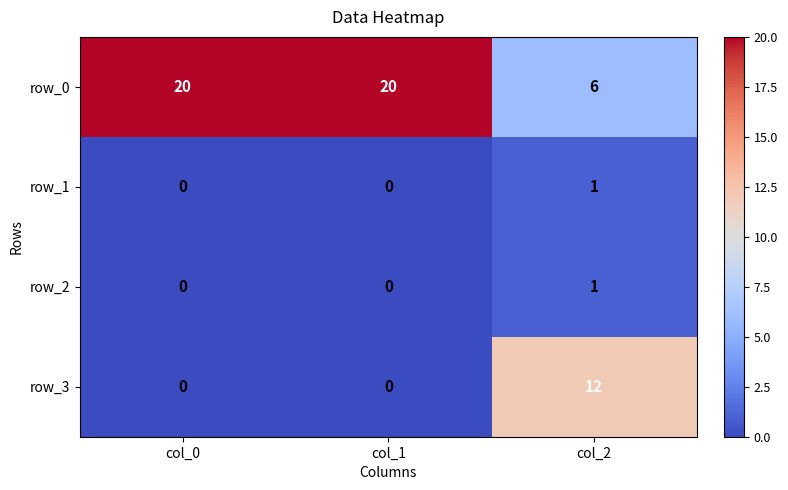

What is the total value across all series at col_2?

20